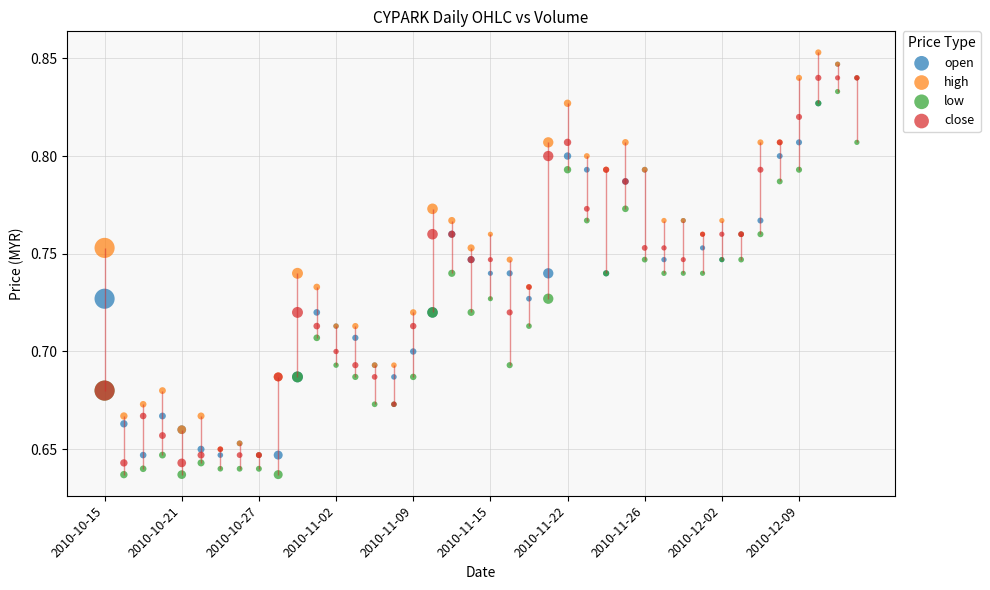

What are all the series names shown in the legend?

open, high, low, close